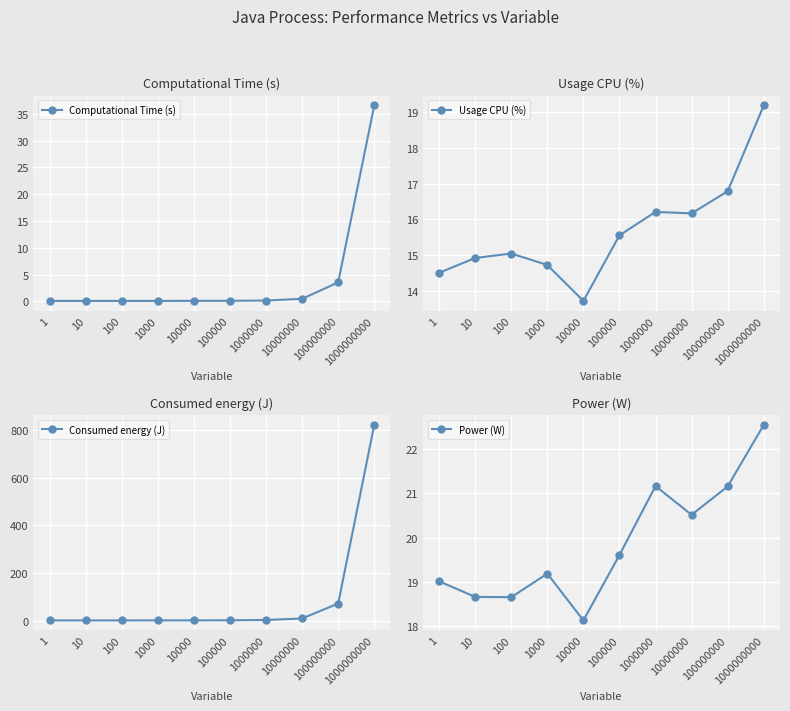

Is the value of Consumed energy (J) at 10 greater than the value of Usage CPU (%) at 100000?

No